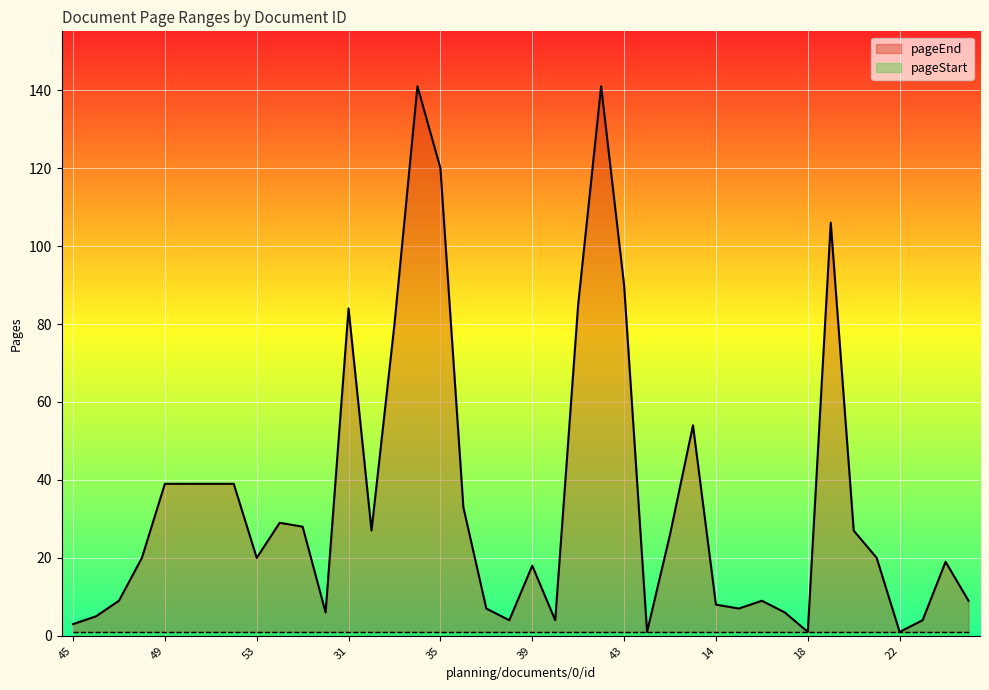

What is the average value of the pageStart series?

1